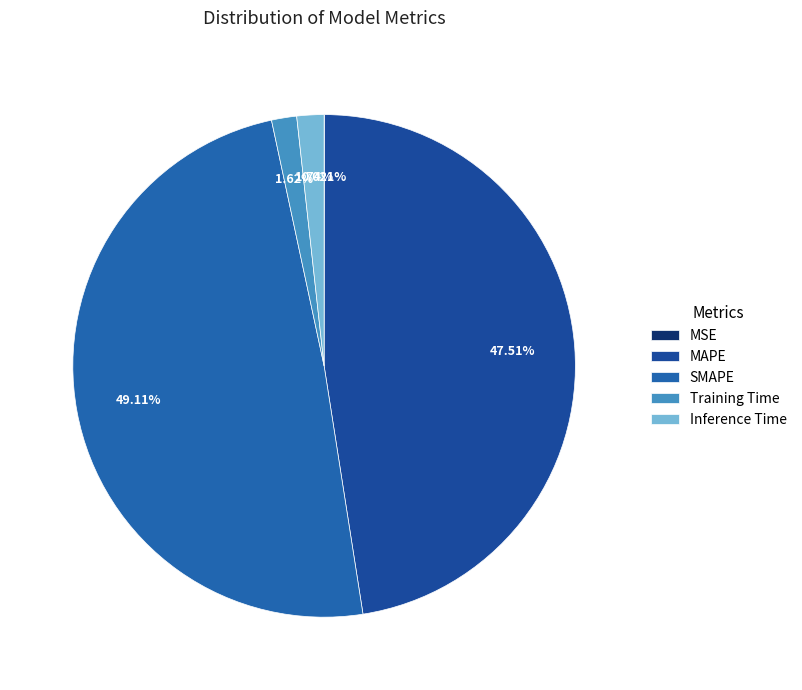

To the nearest percent, what is the average slice percentage?

20%